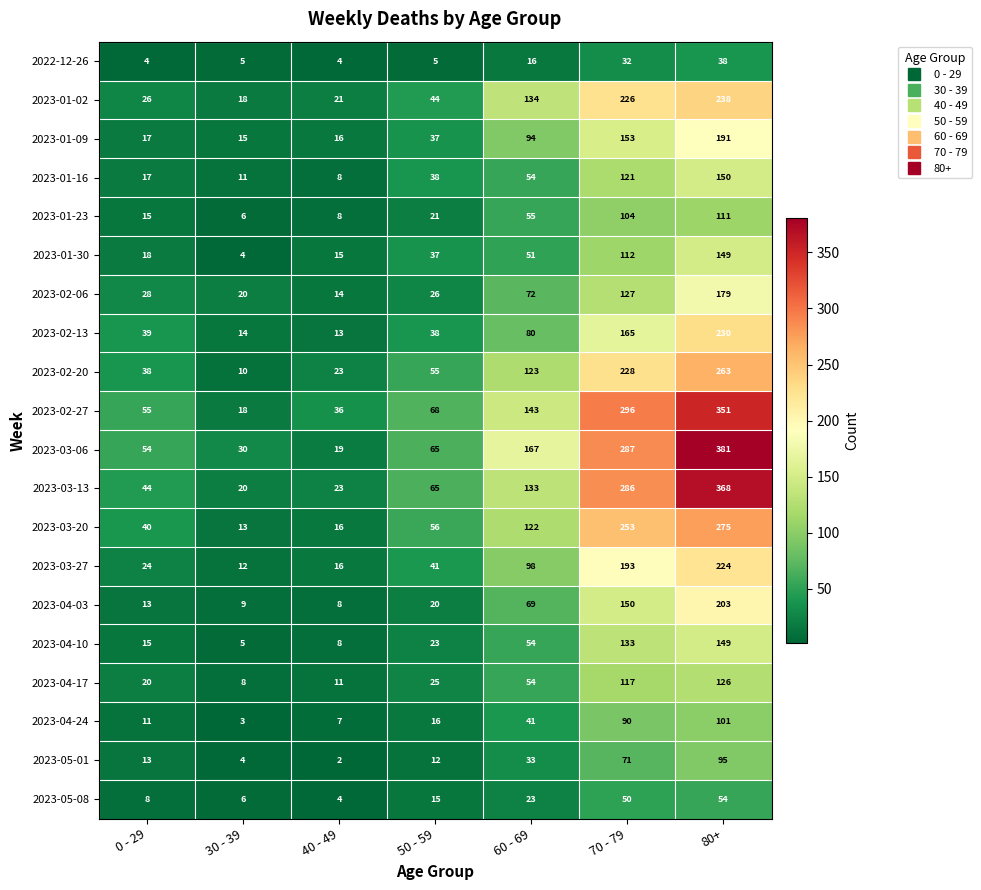

What is the total value across all series at 50 - 59?

707